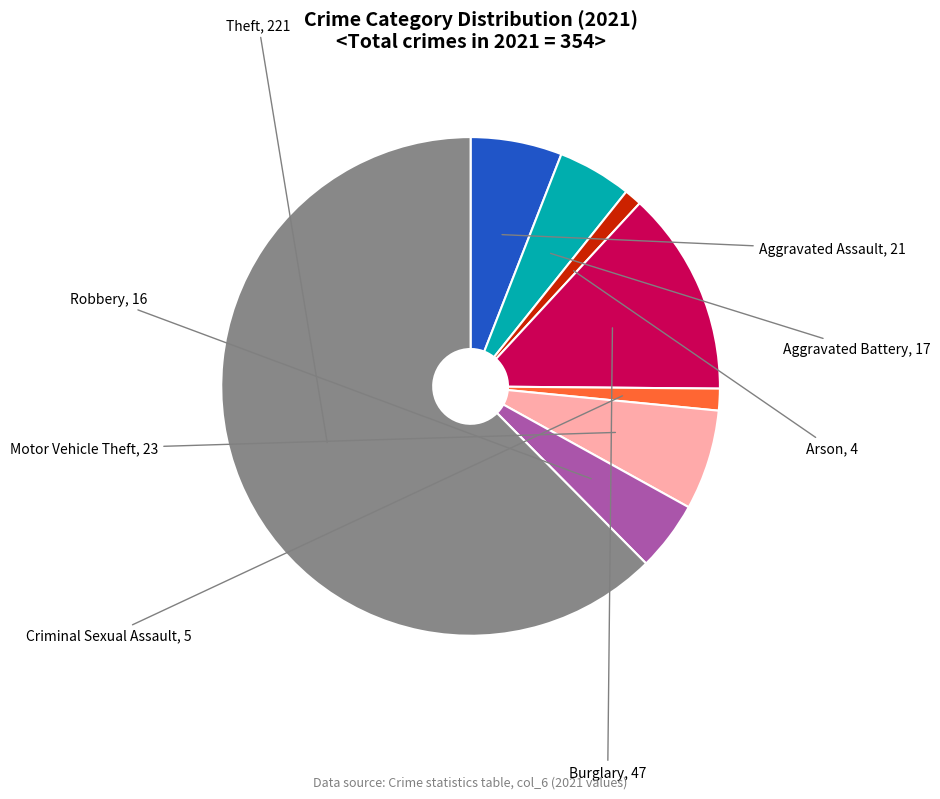

Which has a higher value, Theft or Burglary?

Theft